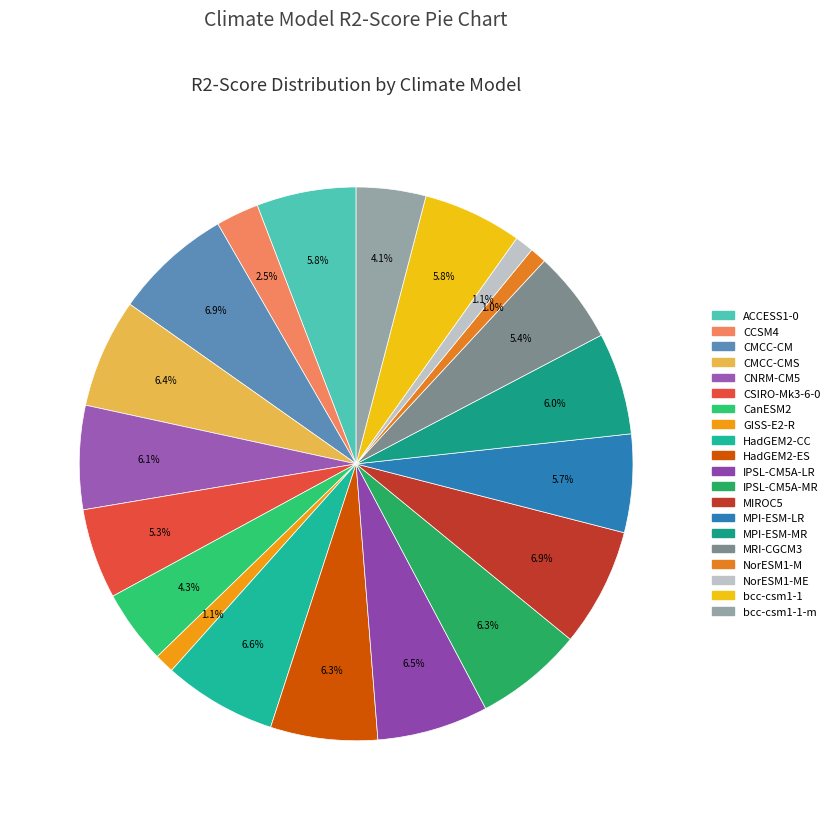

Rank the categories by value from highest to lowest.

MIROC5, CMCC-CM, HadGEM2-CC, IPSL-CM5A-LR, CMCC-CMS, IPSL-CM5A-MR, HadGEM2-ES, CNRM-CM5, MPI-ESM-MR, ACCESS1-0, bcc-csm1-1, MPI-ESM-LR, MRI-CGCM3, CSIRO-Mk3-6-0, CanESM2, bcc-csm1-1-m, CCSM4, GISS-E2-R, NorESM1-ME, NorESM1-M